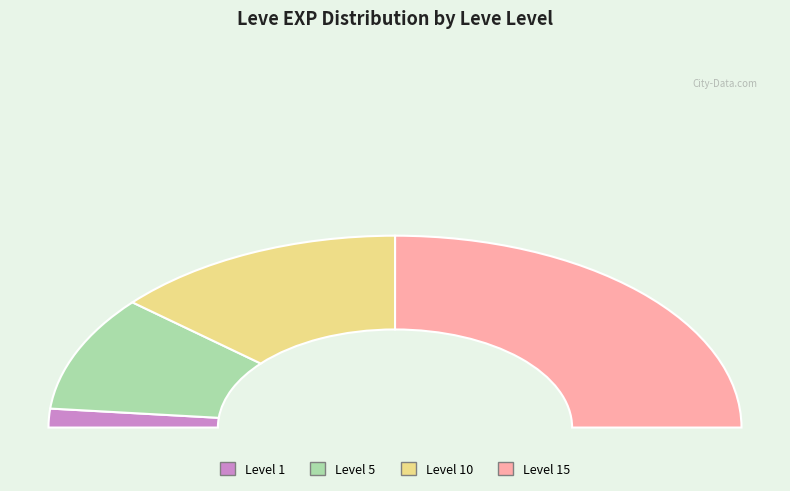

Does 15 account for over 50% of the chart?

No